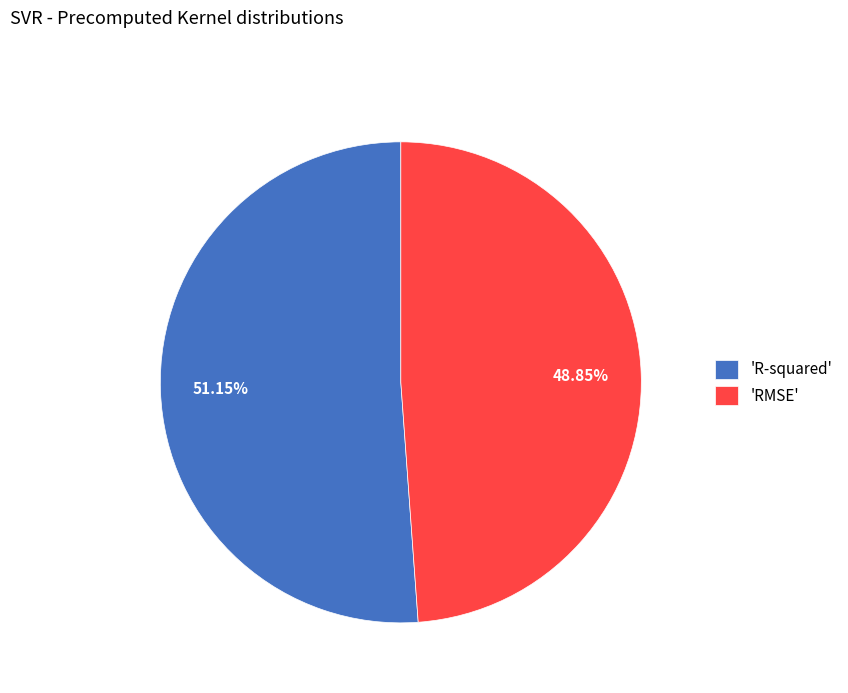

Rank the categories by value from lowest to highest.

'RMSE', 'R-squared'